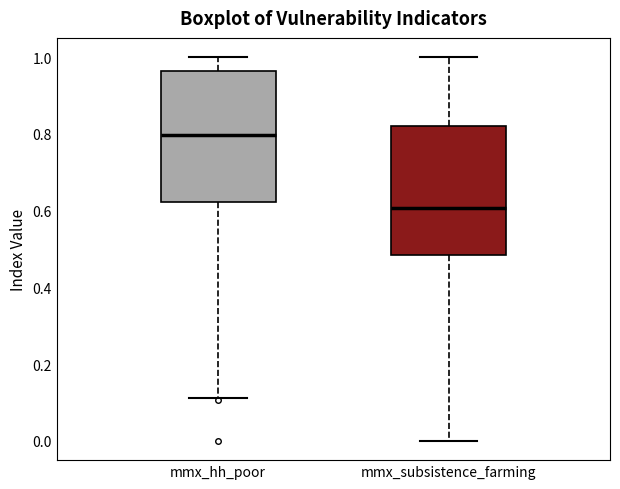

Reading left to right, transcribe this box plot: for each box, give where its median line is, the range the box spans, and where its two whiskers end, as read against the y-axis. The values are not printed on the chart, so give them approximately, as read against the axis.

mmx_hh_poor: median 0.80, box 0.62 to 0.96, whiskers 0.12 to 1.00
mmx_subsistence_farming: median 0.60, box 0.48 to 0.82, whiskers 0.00 to 1.00